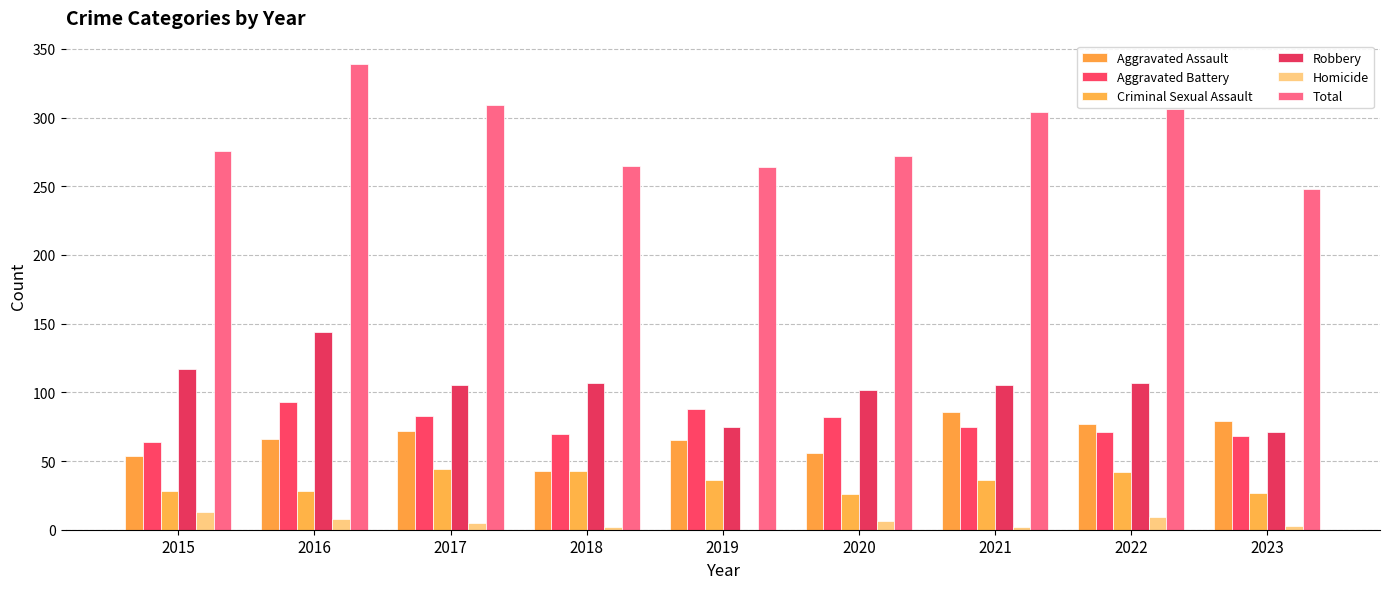

How many groups of bars are there?

9